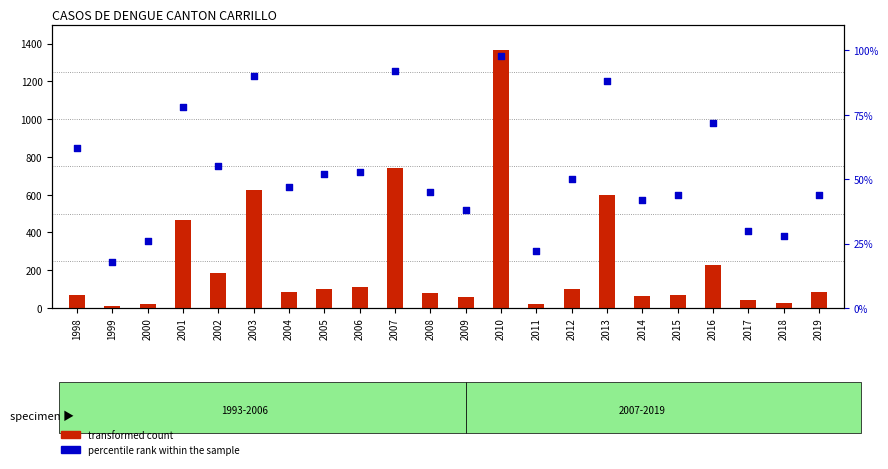

Which series has the widest spread of Y values?

transformed count